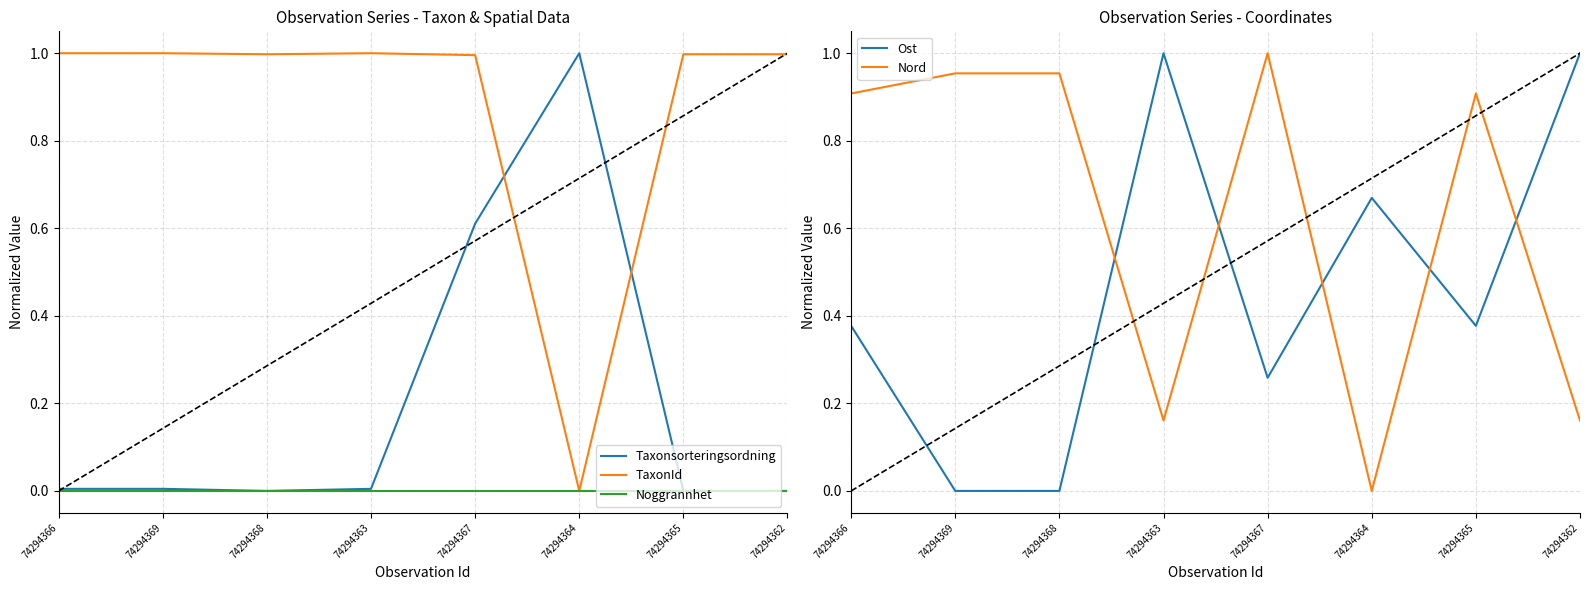

Is this an area chart (filled region under the line)?

No